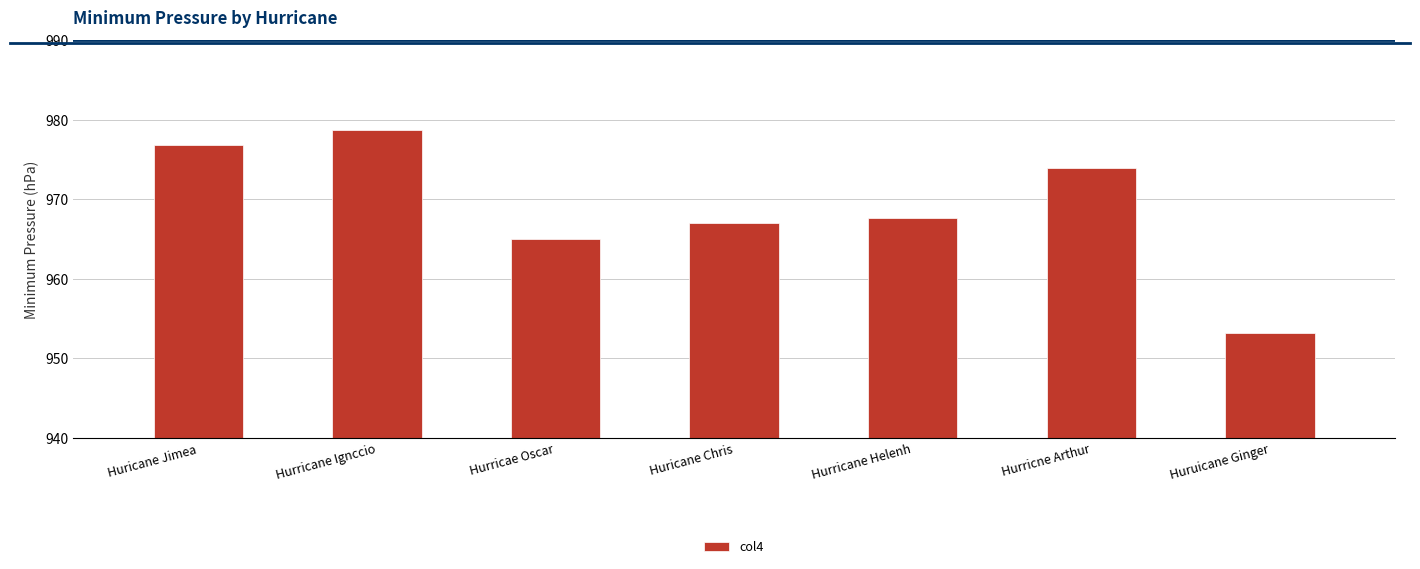

List the labels in order of value, smallest first.

Huruicane Ginger, Hurricae Oscar, Huricane Chris, Hurricane Helenh, Hurricne Arthur, Huricane Jimea, Hurricane Ignccio